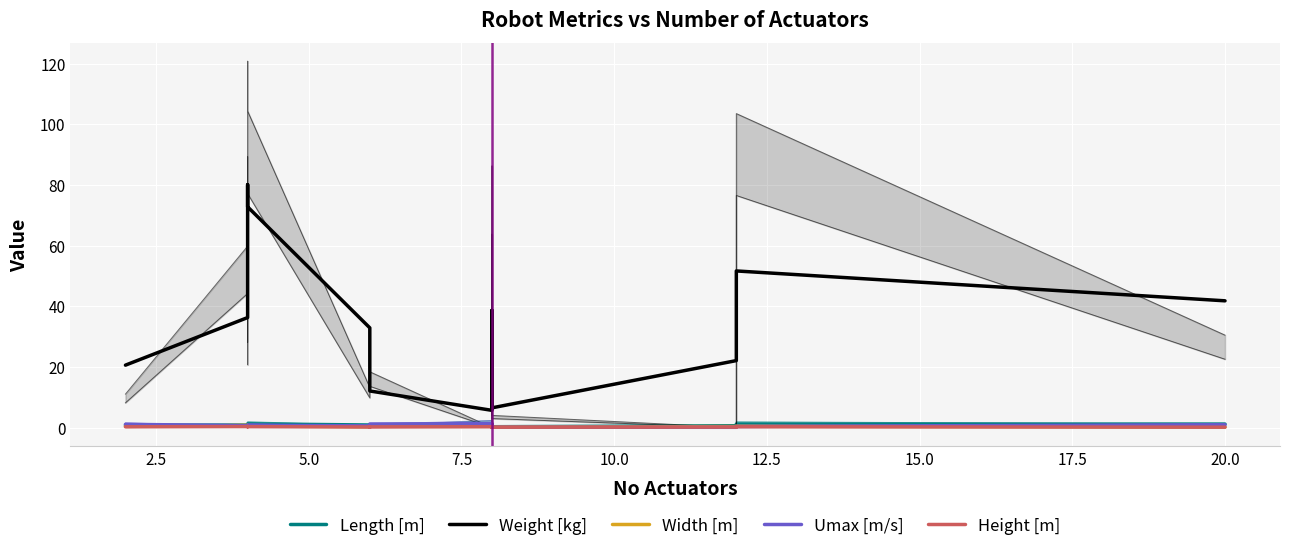

The value of Width [m] at 12.5 is 0.3. True or false?

True